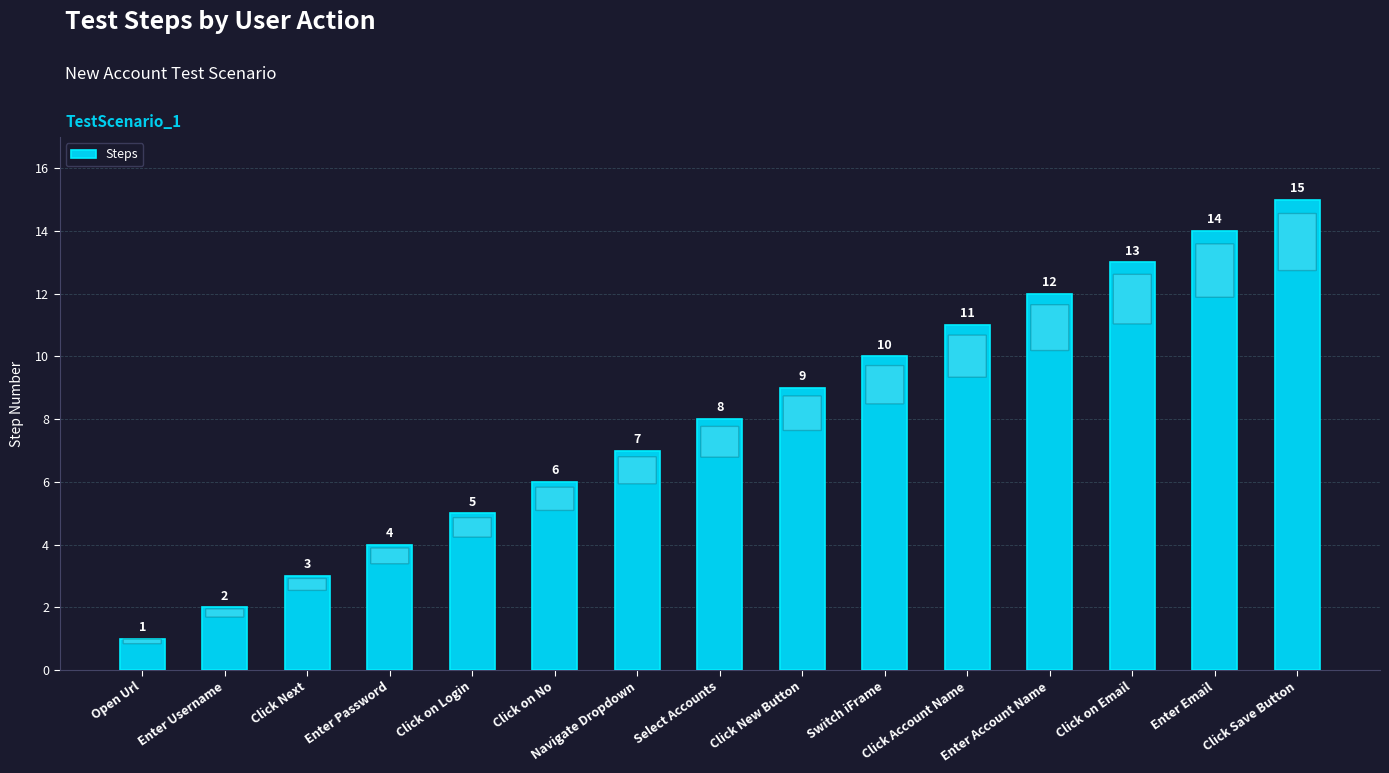

Rank the categories by value from lowest to highest.

Open Url, Enter Username, Click Next, Enter Password, Click on Login, Click on No, Navigate Dropdown, Select Accounts, Click New Button, Switch iFrame, Click Account Name, Enter Account Name, Click on Email, Enter Email, Click Save Button